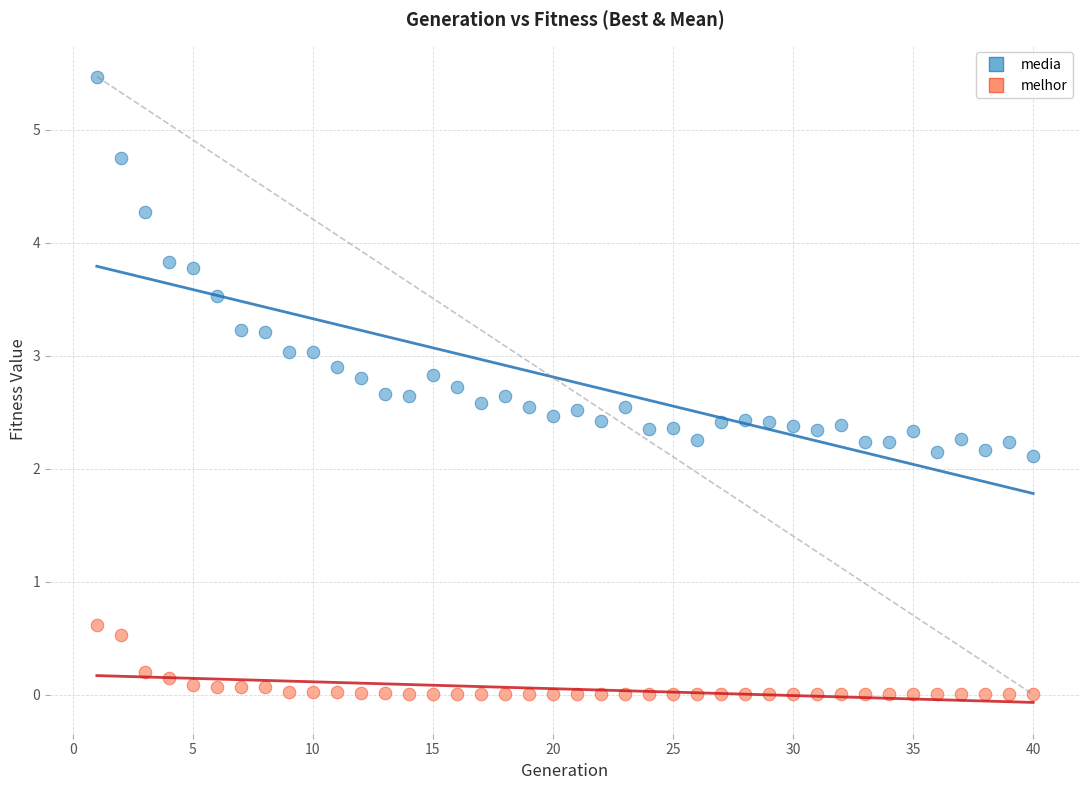

What are all the series names shown in the legend?

media, melhor